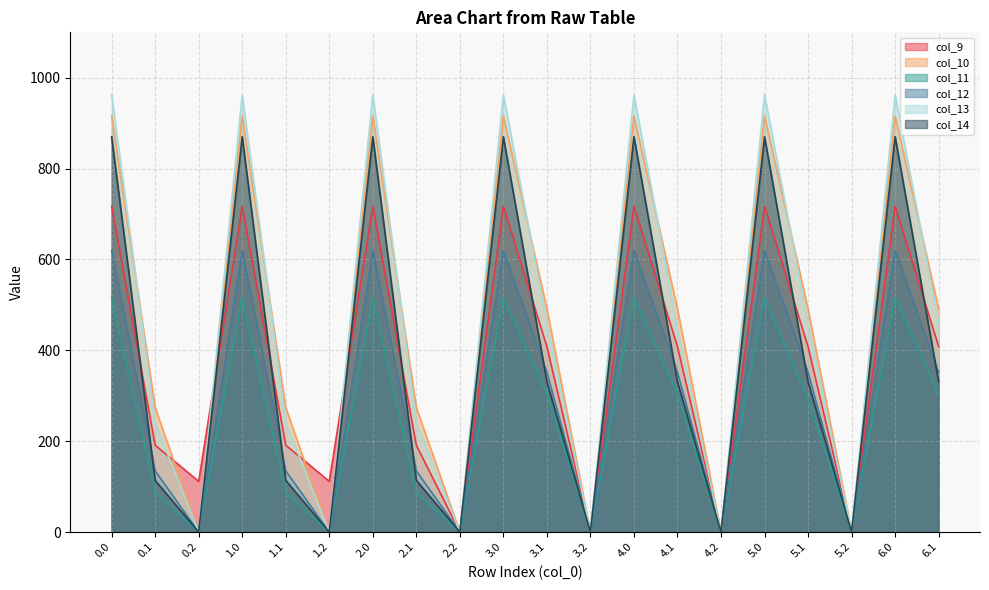

How many interior local valleys does the col_10 series have?

6